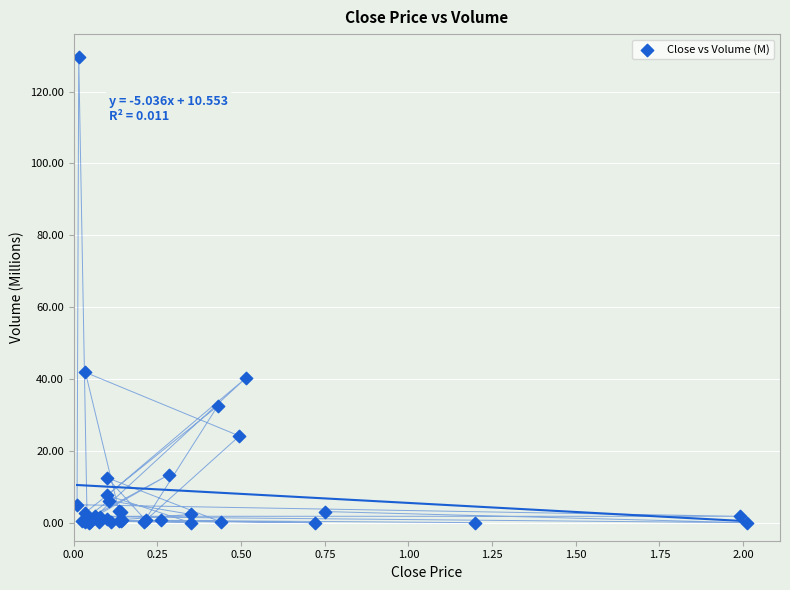

What Y value in the scatter plot is closest to 64?

41.9